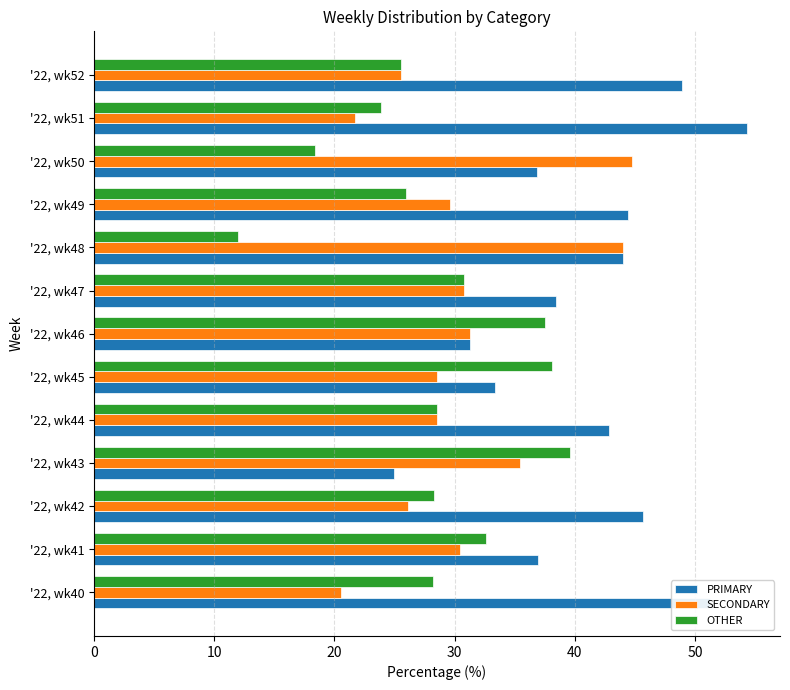

The value of OTHER at '22, wk50 is 28.1. True or false?

False